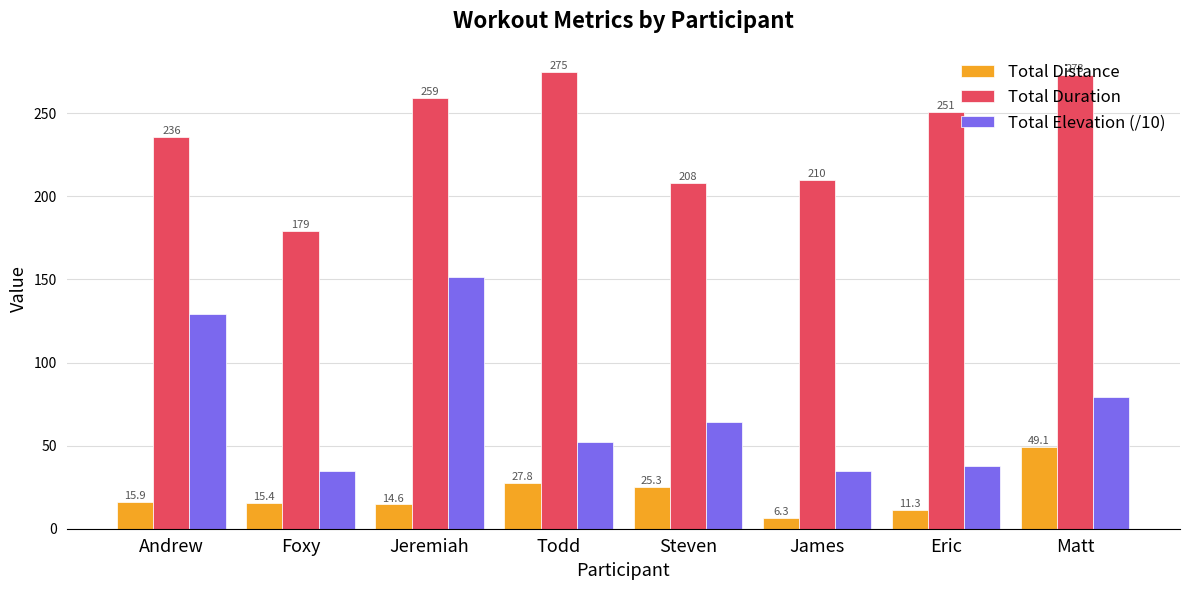

Between Todd and Eric, which series saw the biggest shift?

Total Duration